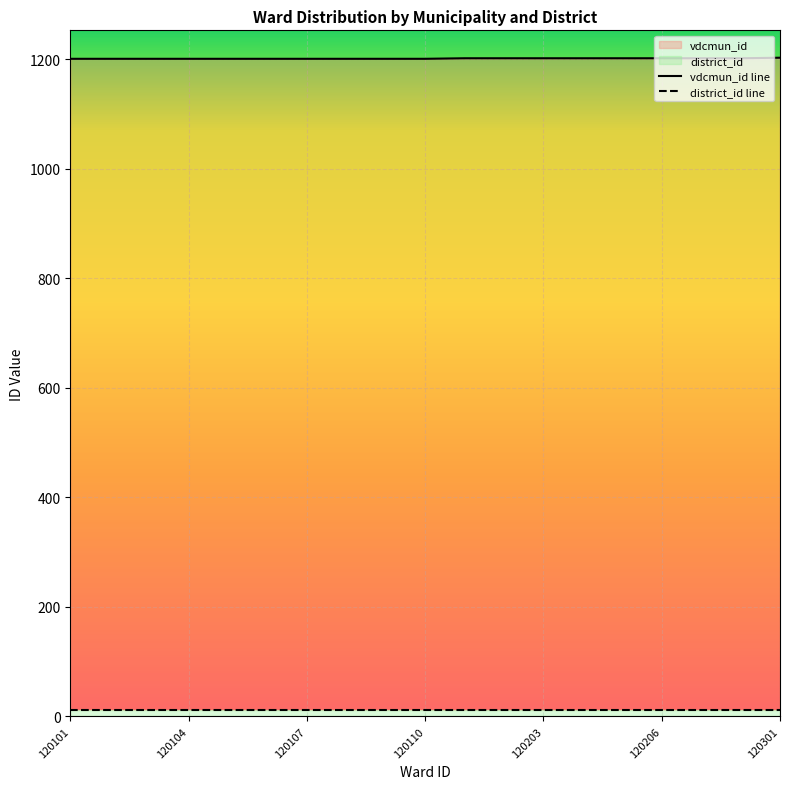

What is the average value?

1202